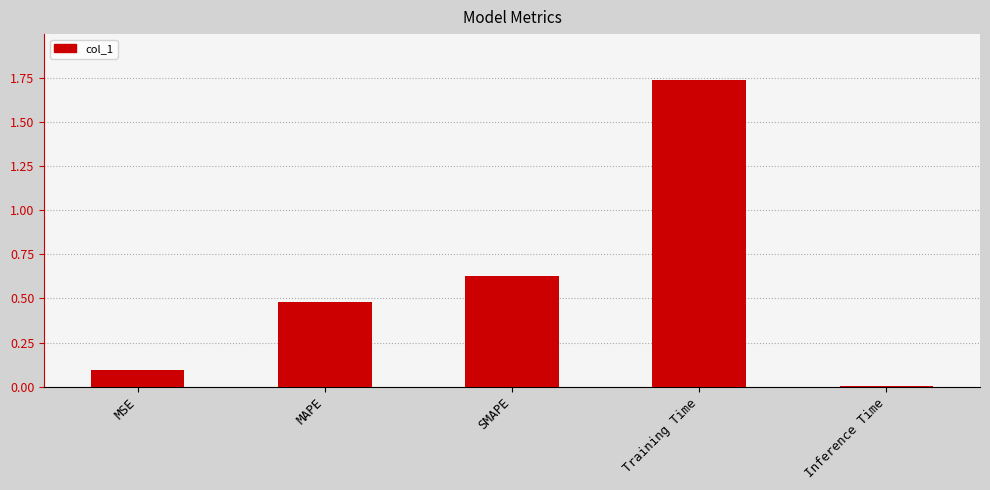

Is it true that the value at MSE is 0.1?

True